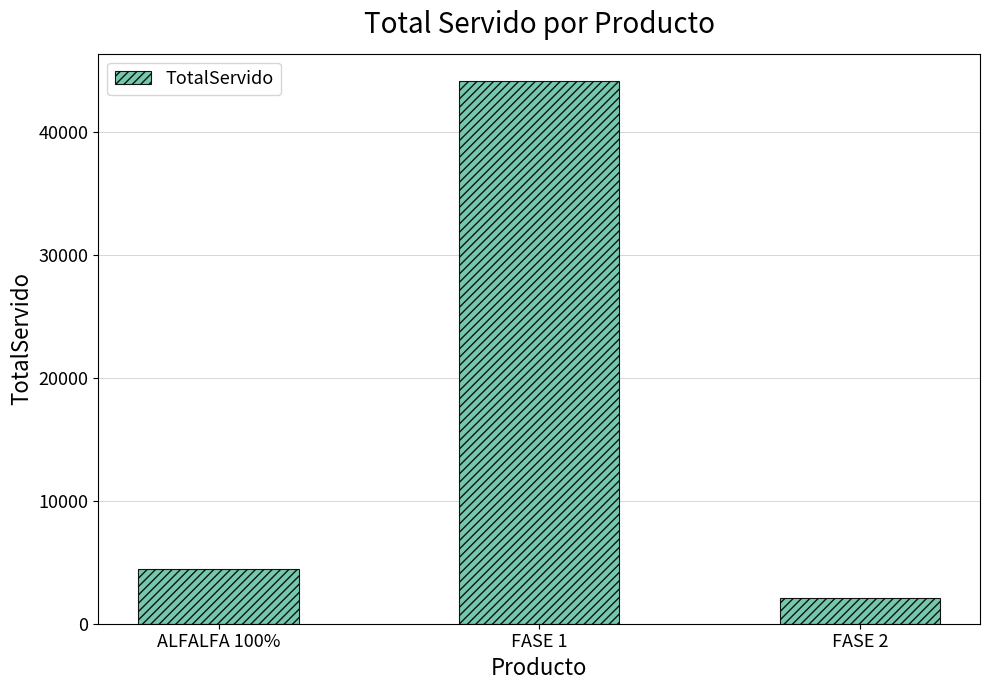

Which category has the lowest value across all series?

FASE 2